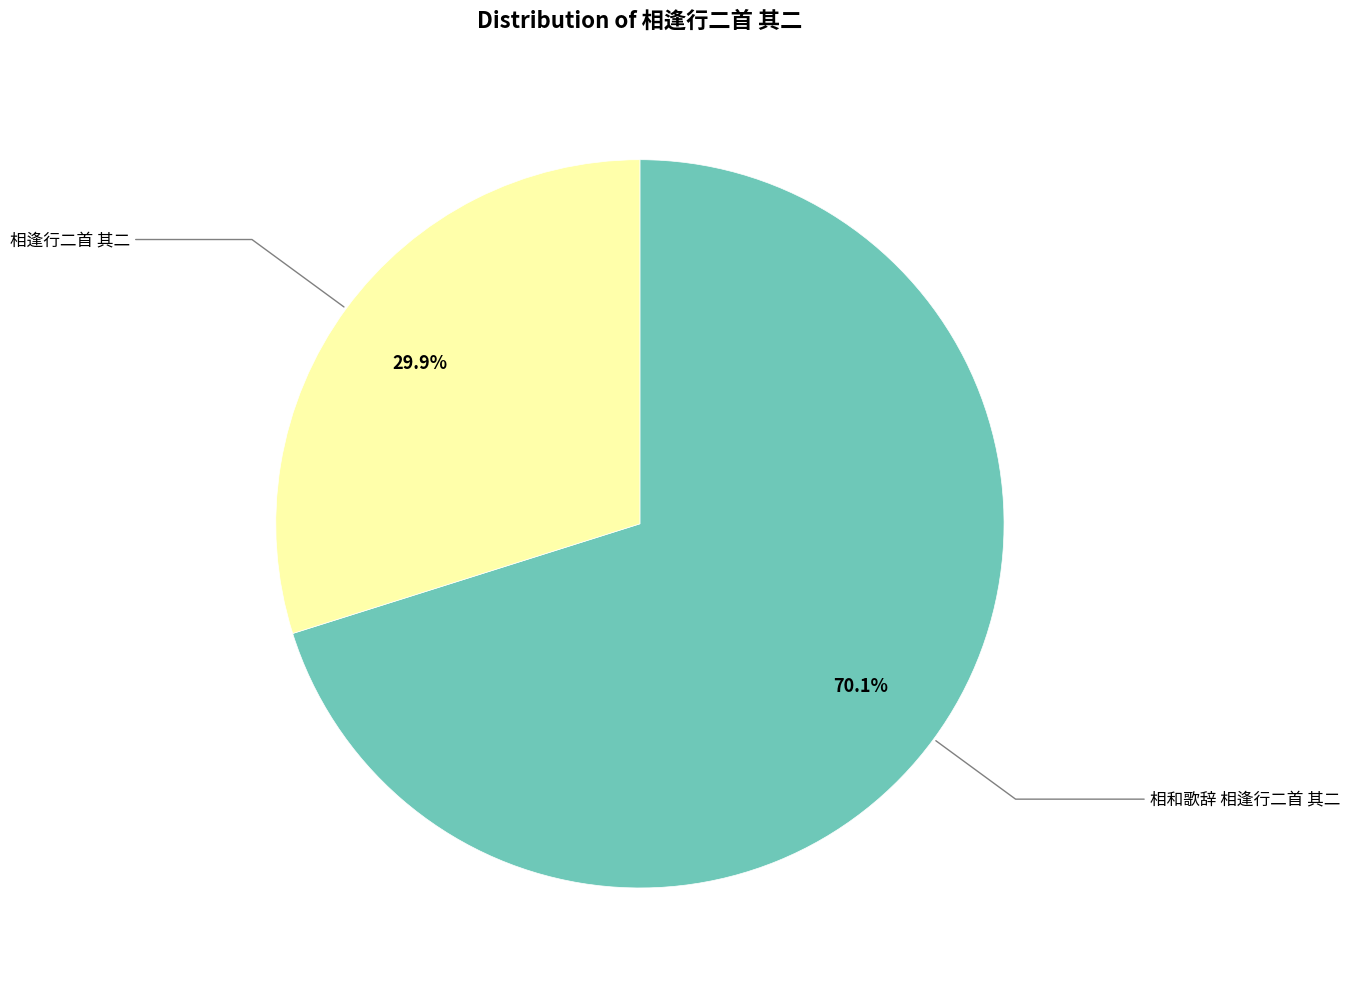

Is there any slice that represents more than half of the pie?

Yes